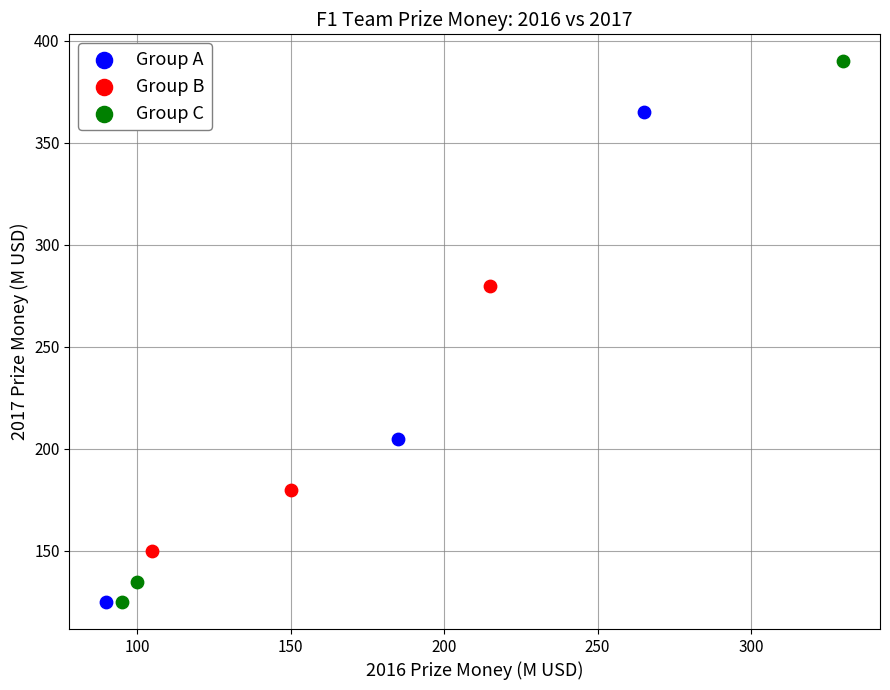

Which series contains the highest Y value?

Group C